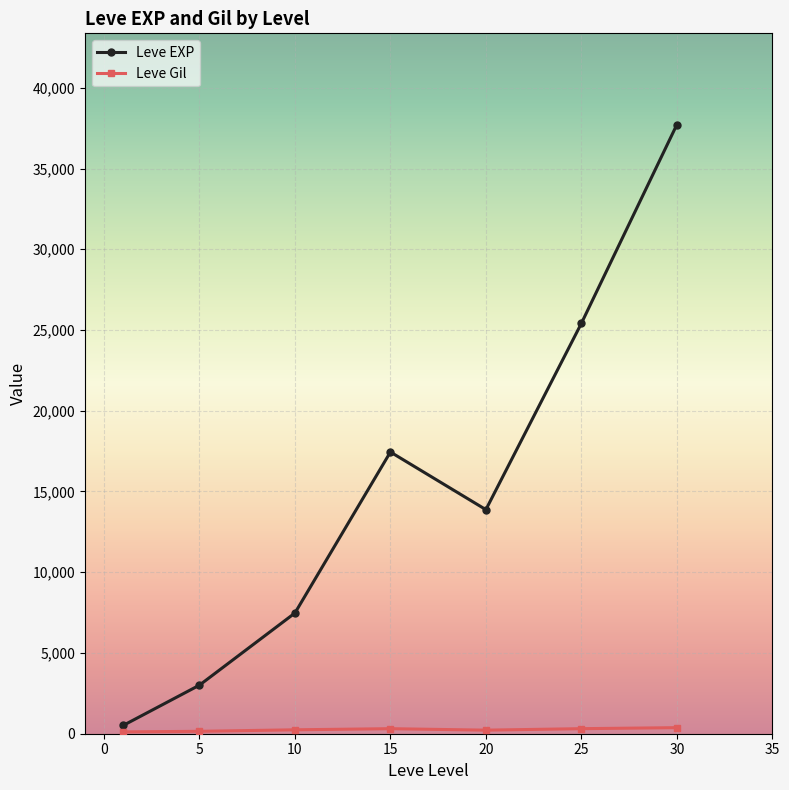

What is the value of the Leve EXP point at the 5th from the left?

13876.7